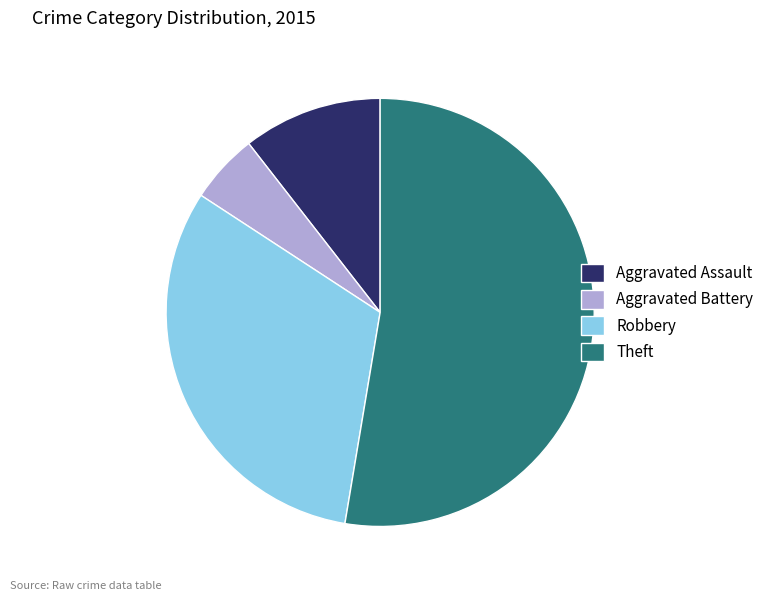

The Robbery slice represents 42% of the pie. True or false?

False